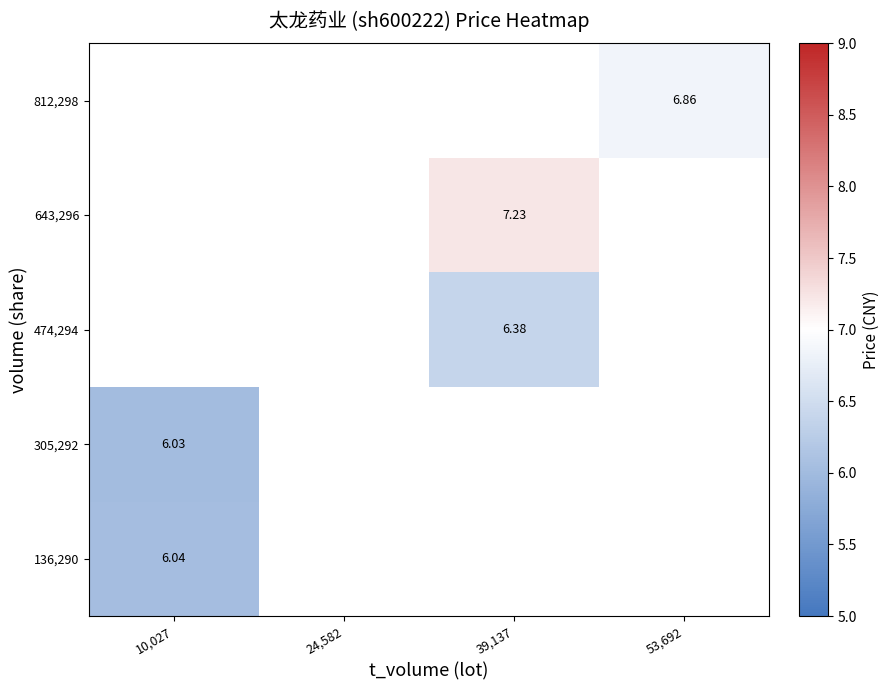

What is the greatest value displayed?

7.2